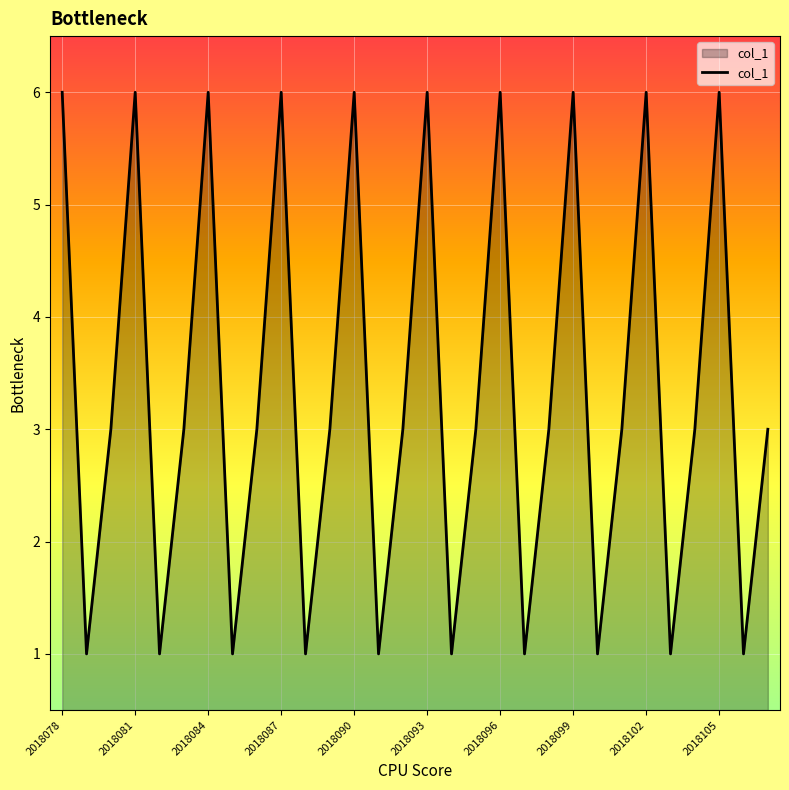

What is the greatest value displayed?

6